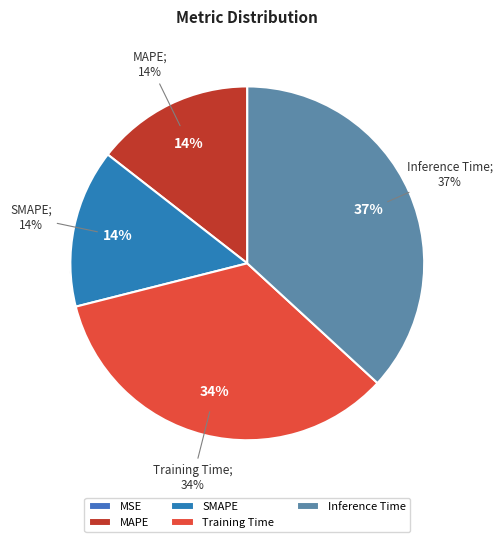

How much of the chart is everything except MAPE?

85.5%